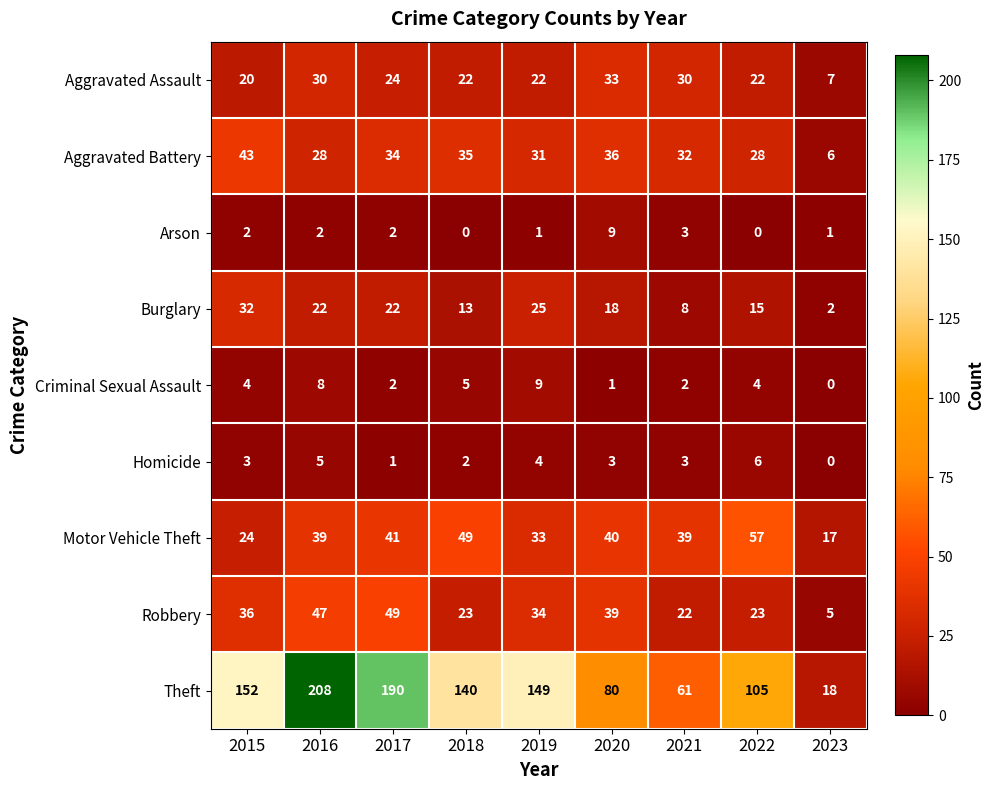

Which series changed the most between 2017 and 2019?

Theft